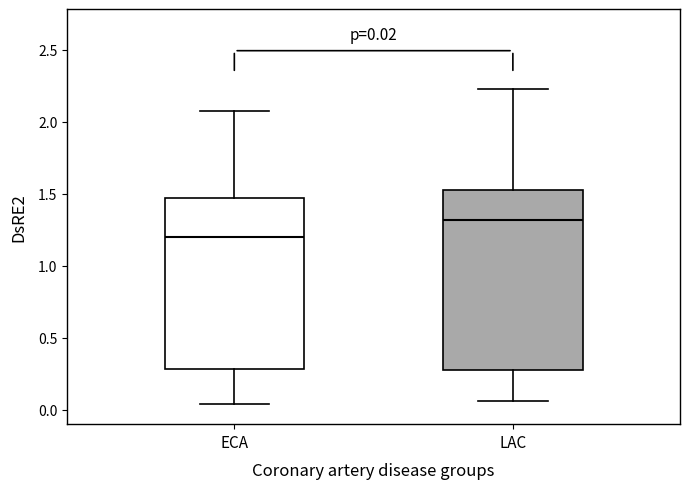

Comparing the boxes themselves (not the whiskers), which one is the tallest?

LAC